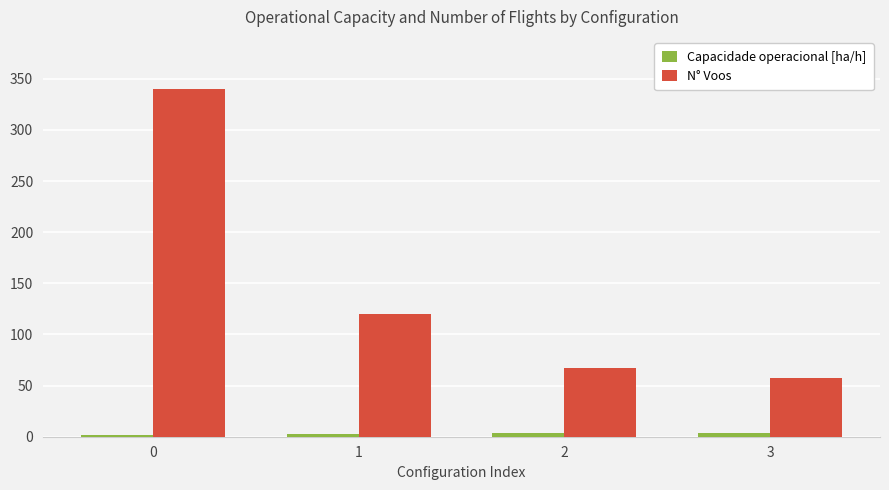

Rank the categories by N° Voos value from highest to lowest.

0, 1, 2, 3